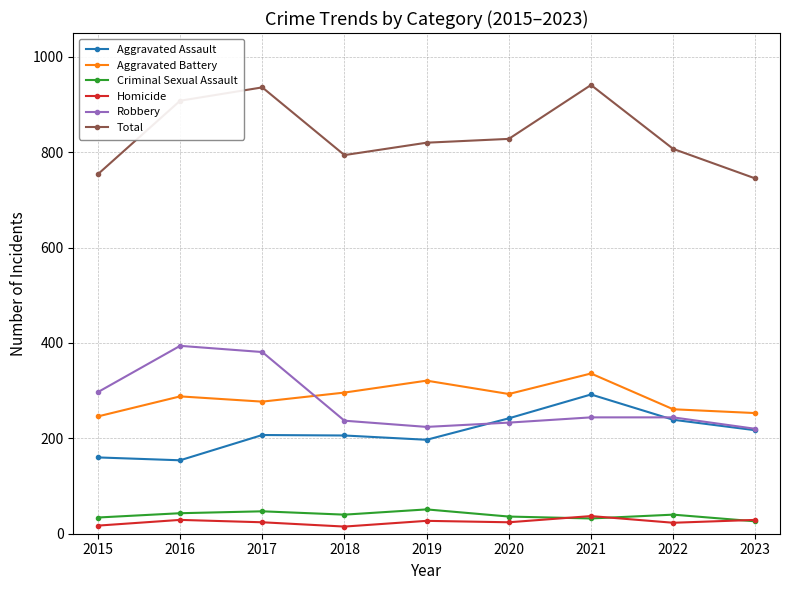

Which series has the largest total across all categories?

Total